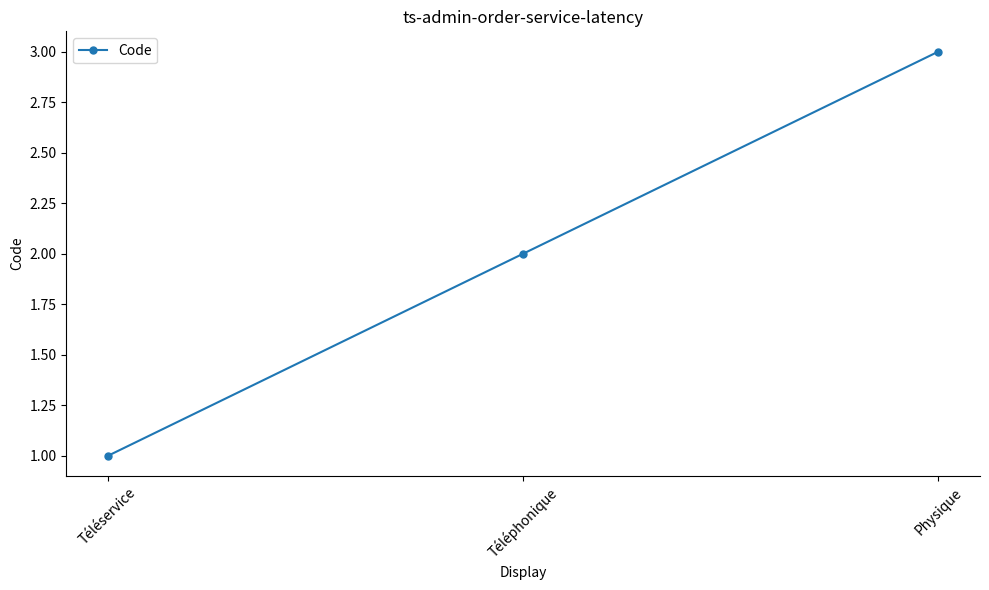

What is the smallest value displayed?

1